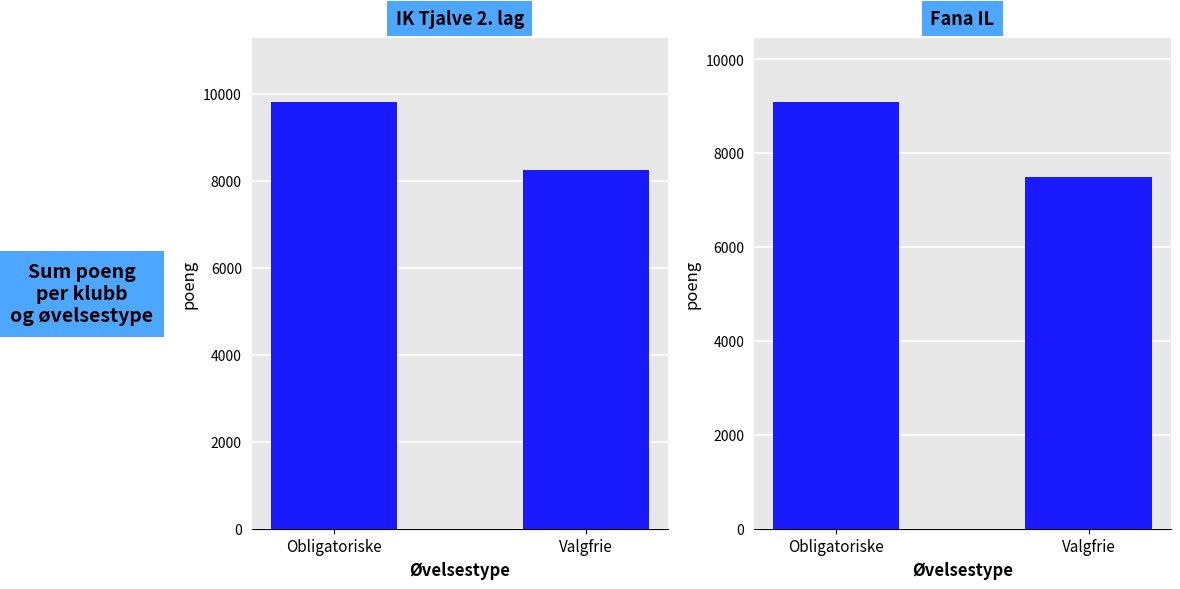

How many distinct data groups are displayed?

2